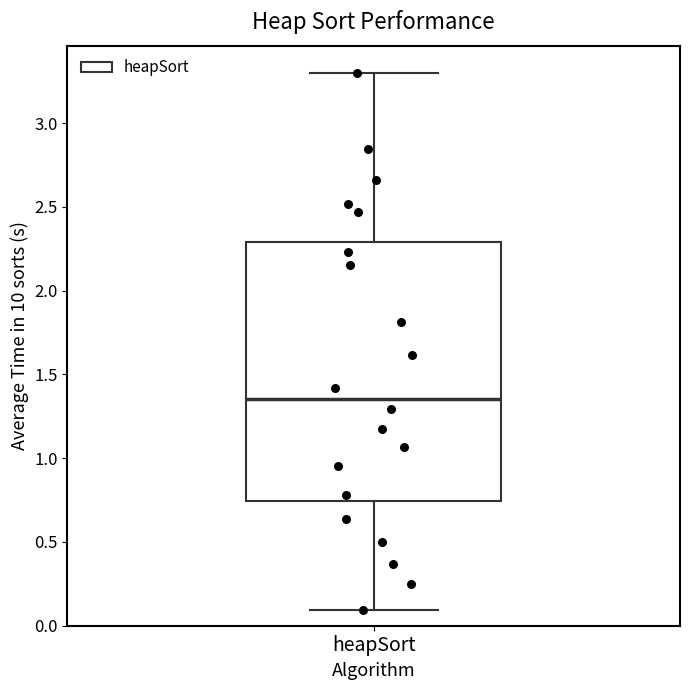

Transcribe this box plot: give where the median line is, the range the box spans, and where the two whiskers end, as read against the y-axis. The values are not printed on the chart, so give them approximately, as read against the axis.

median 1.35, box 0.75 to 2.30, whiskers 0.10 to 3.30